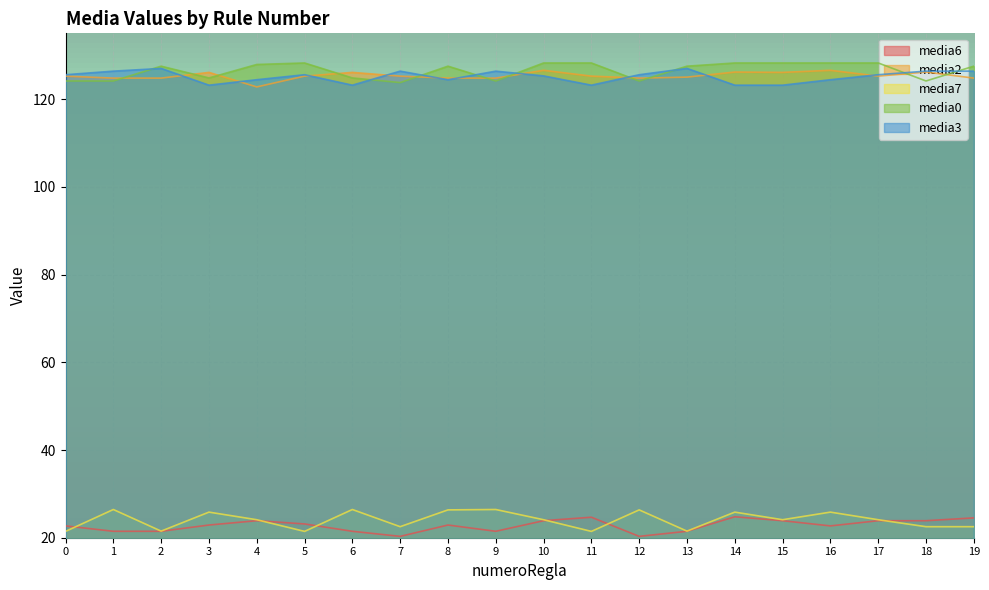

True or false: media6 and media0 cross at least once.

False